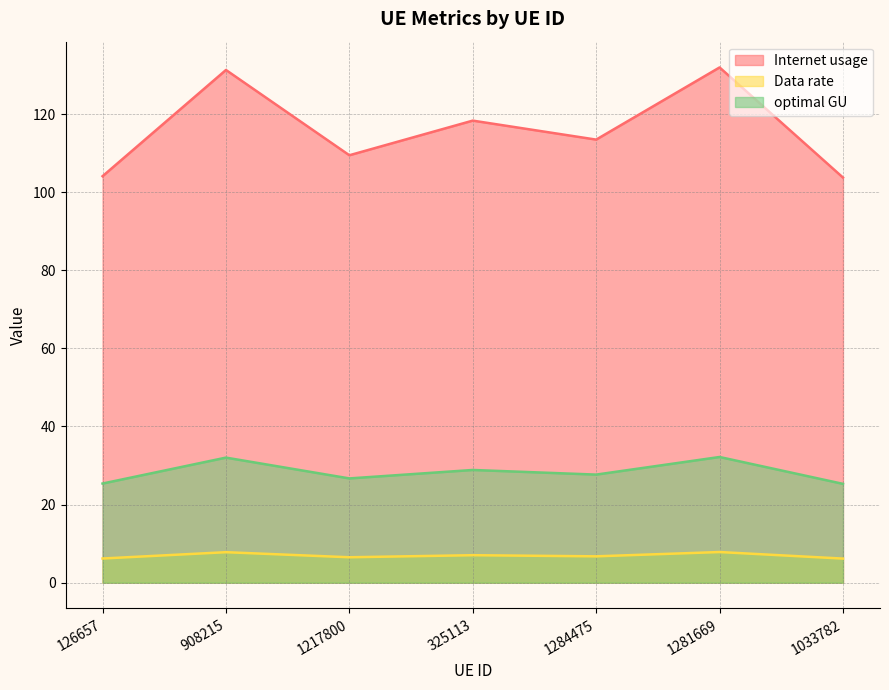

In Internet usage, how many points are lower than both neighbors (excluding endpoints)?

2